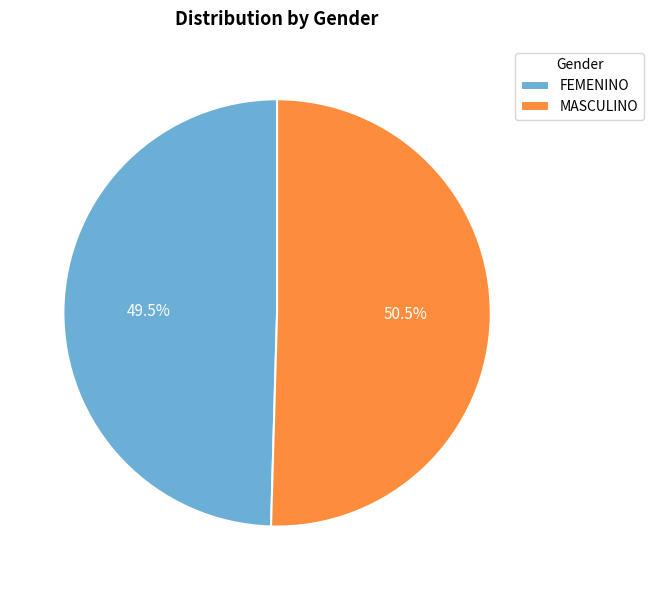

What is the largest slice in the pie chart?

MASCULINO